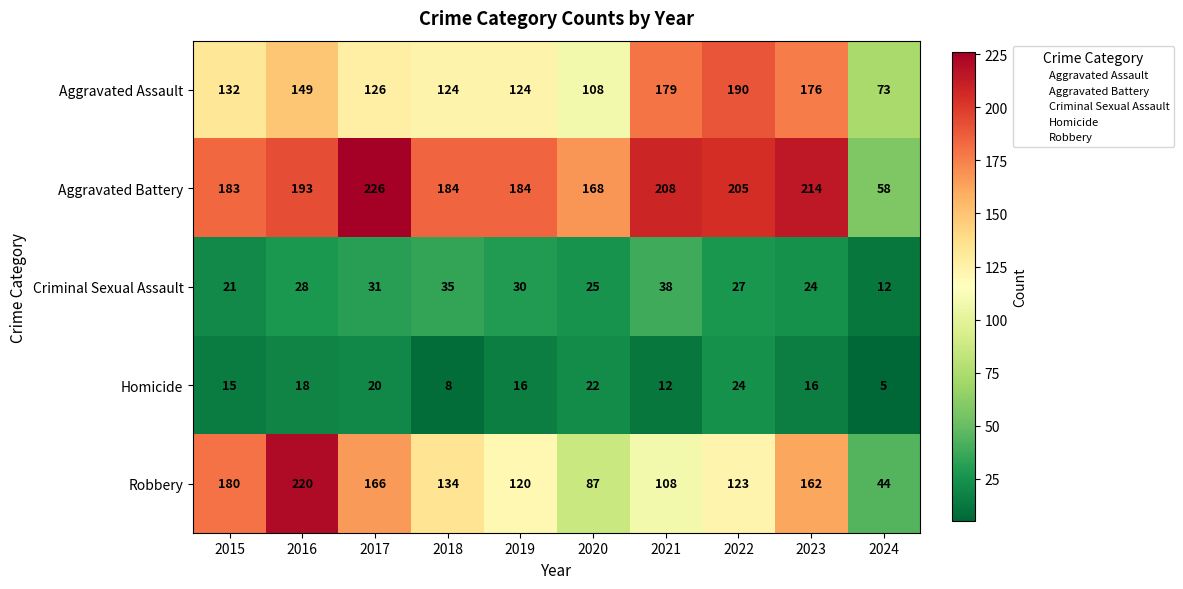

At which category is the sum across all series the highest?

2016